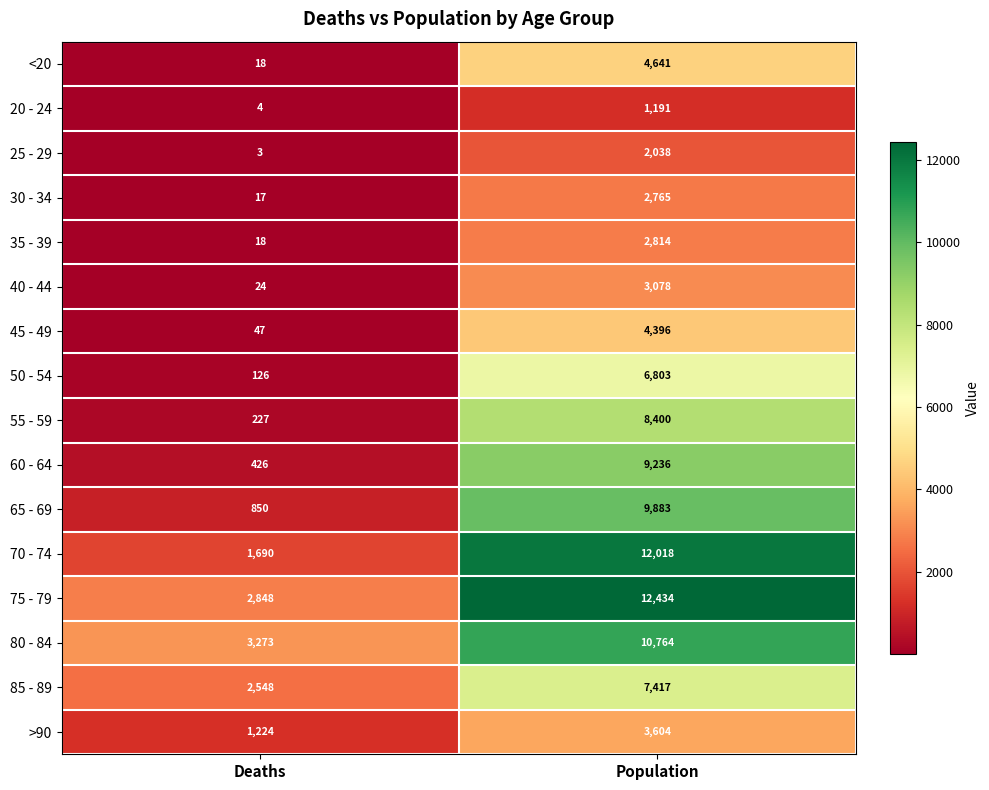

What is the approximate value of 75 - 79 at Population?

12434